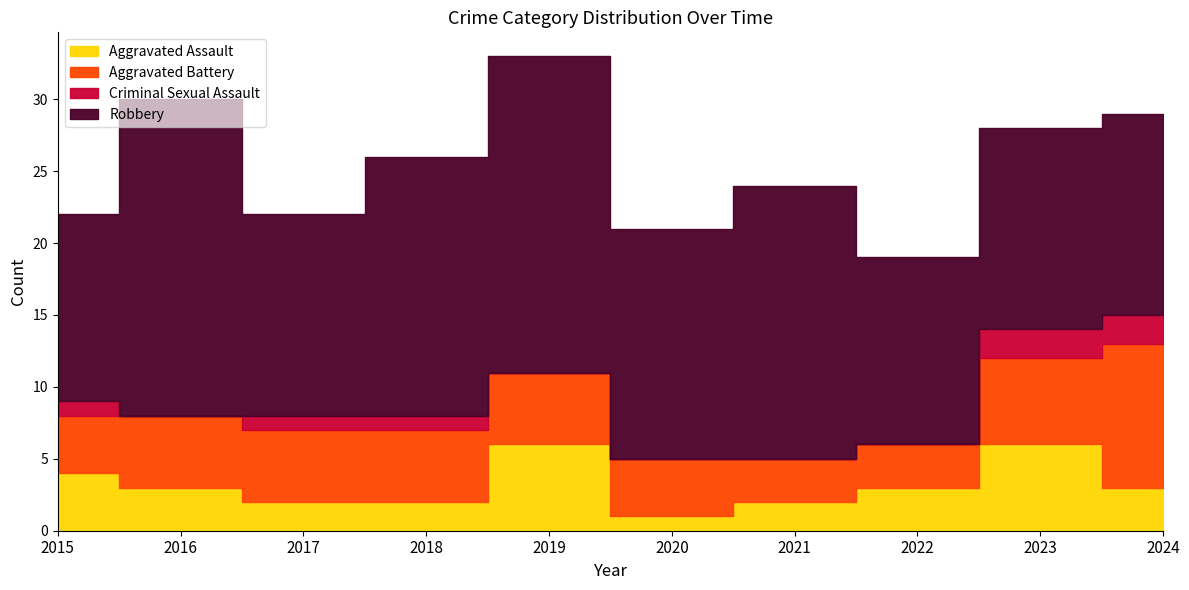

At which label does Robbery reach its minimum?

2015